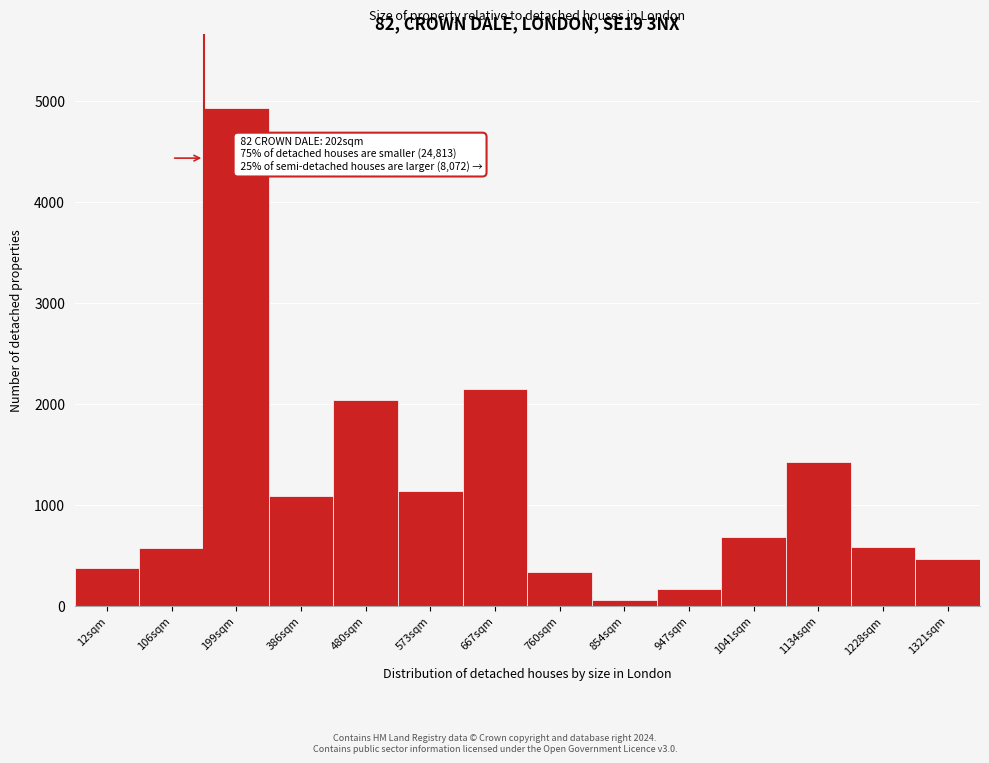

What is the label of the 5th bar from the left?

480sqm